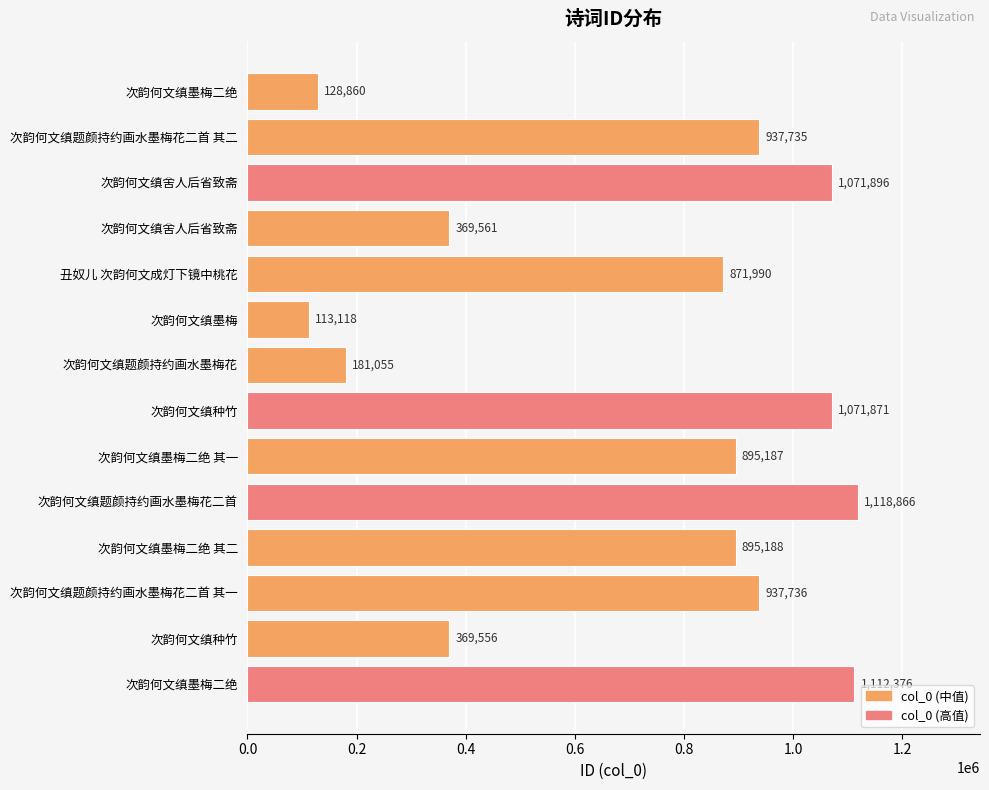

How many bars are there in total?

14